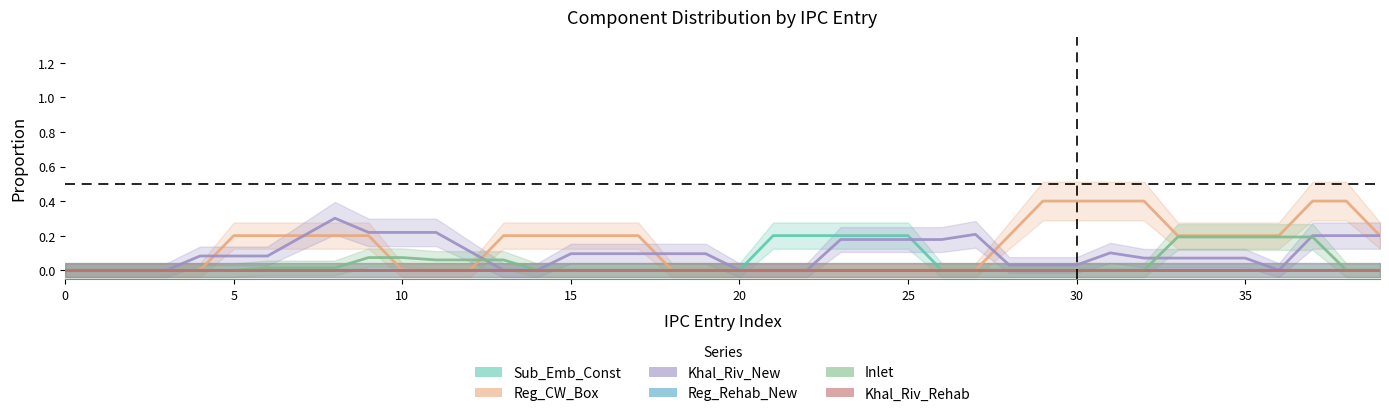

Is the value of Khal_Riv_New at 19 greater than the value of Inlet at 39?

Yes